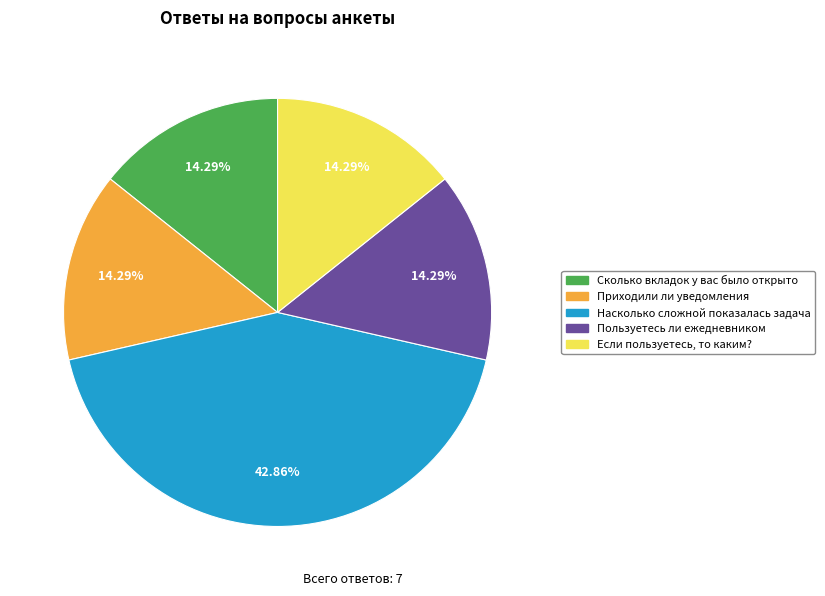

Does Сколько вкладок у вас было открыто account for over 50% of the chart?

No